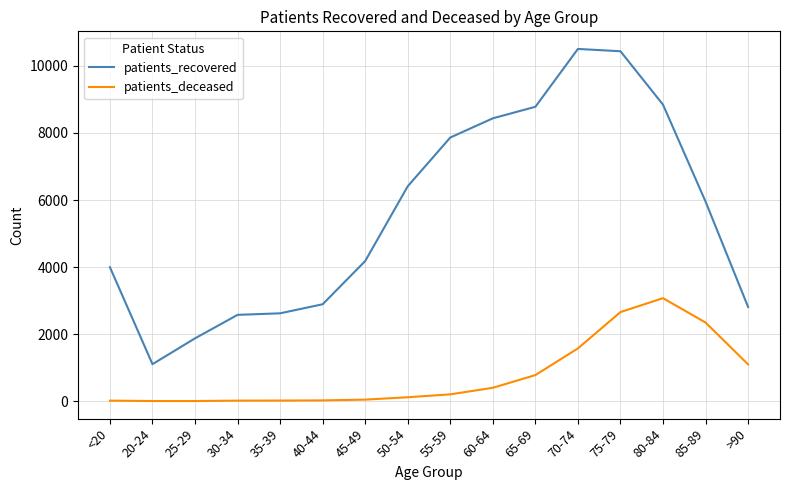

Is the value of patients_recovered at 65-69 greater than the value of patients_deceased at 25-29?

Yes